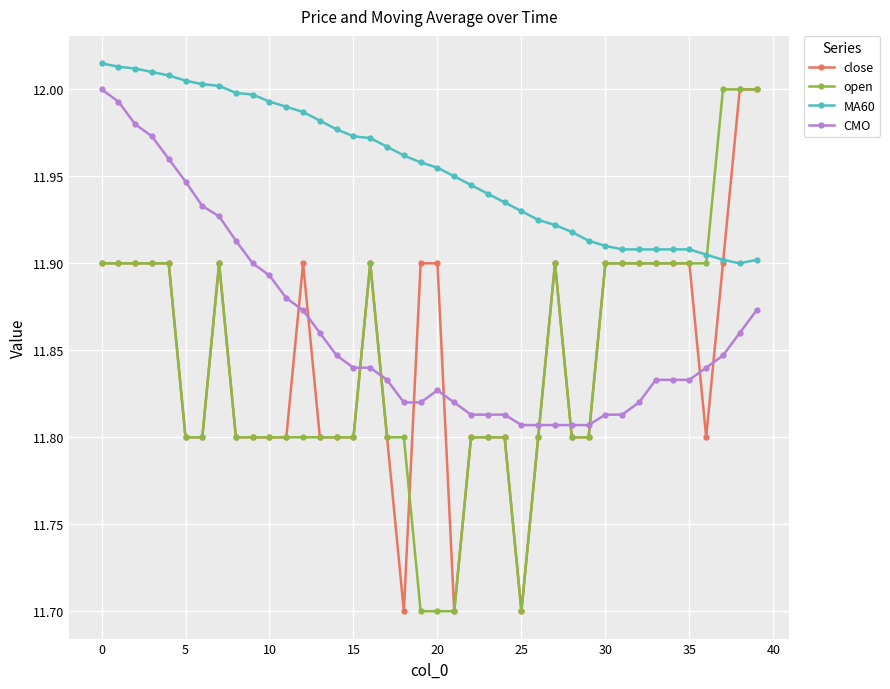

Which series has the largest total across all categories?

MA60